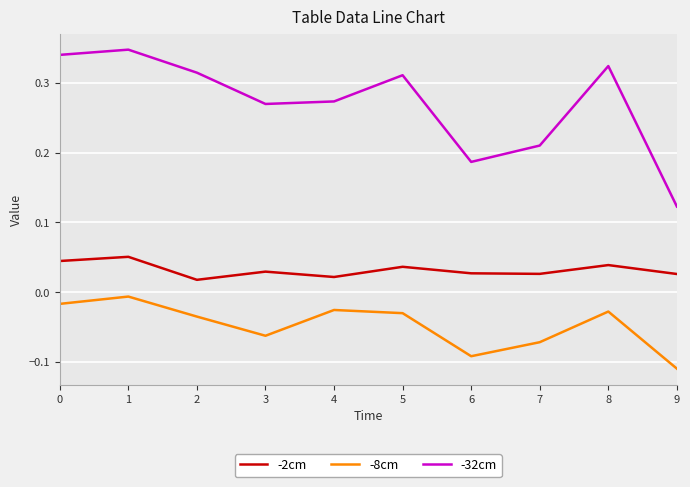

The -32cm series shows 0.2 at 2. True or false?

False